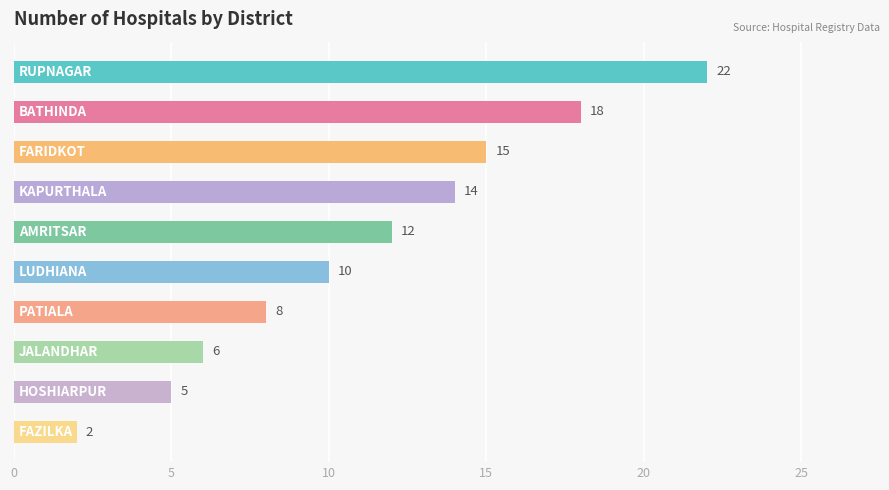

What is the average value?

11